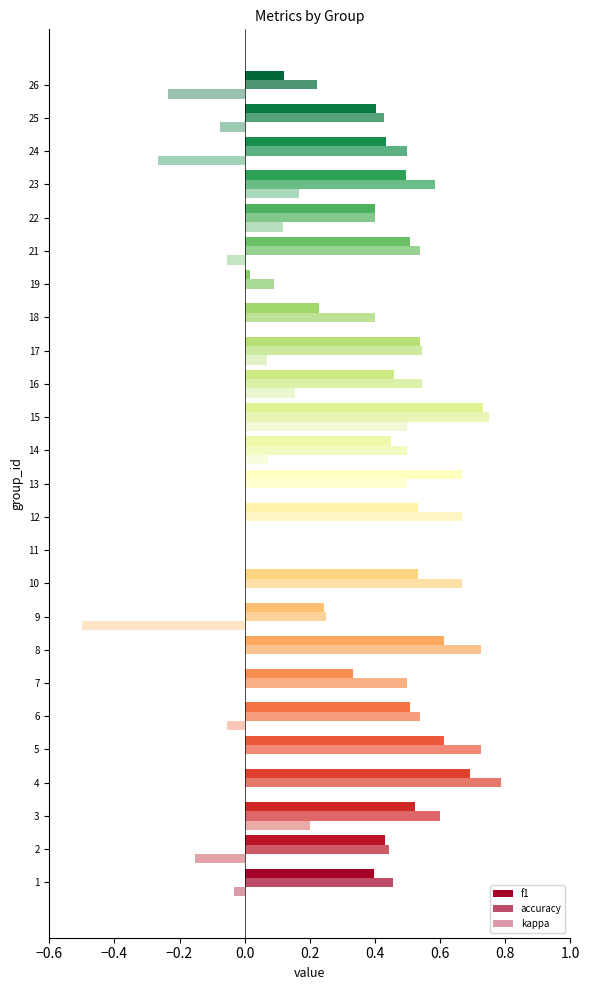

At 15, list the series in order from smallest to largest.

kappa, f1, accuracy